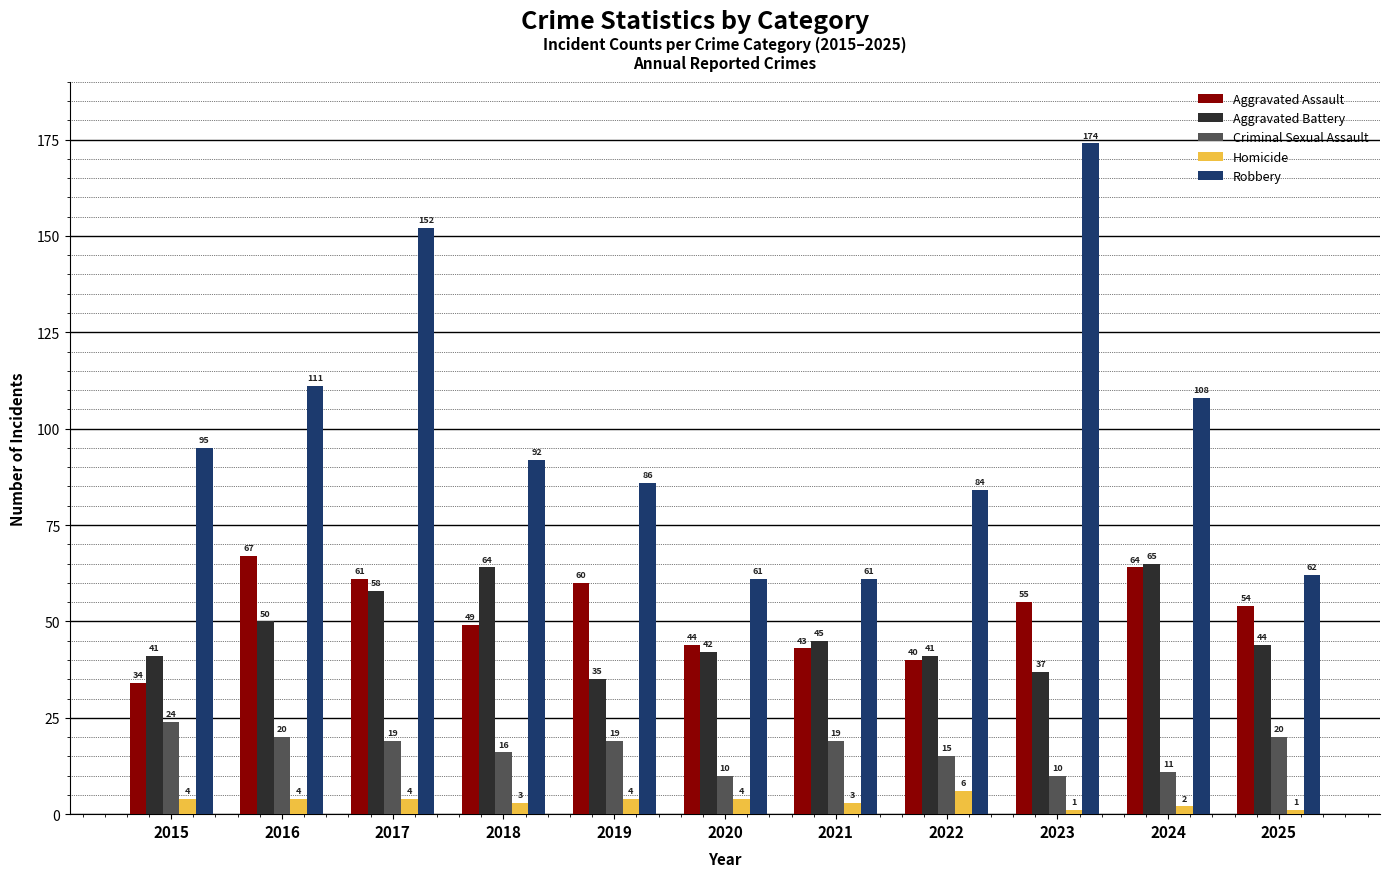

Rank the series by their maximum value, from lowest to highest.

Homicide, Criminal Sexual Assault, Aggravated Battery, Aggravated Assault, Robbery